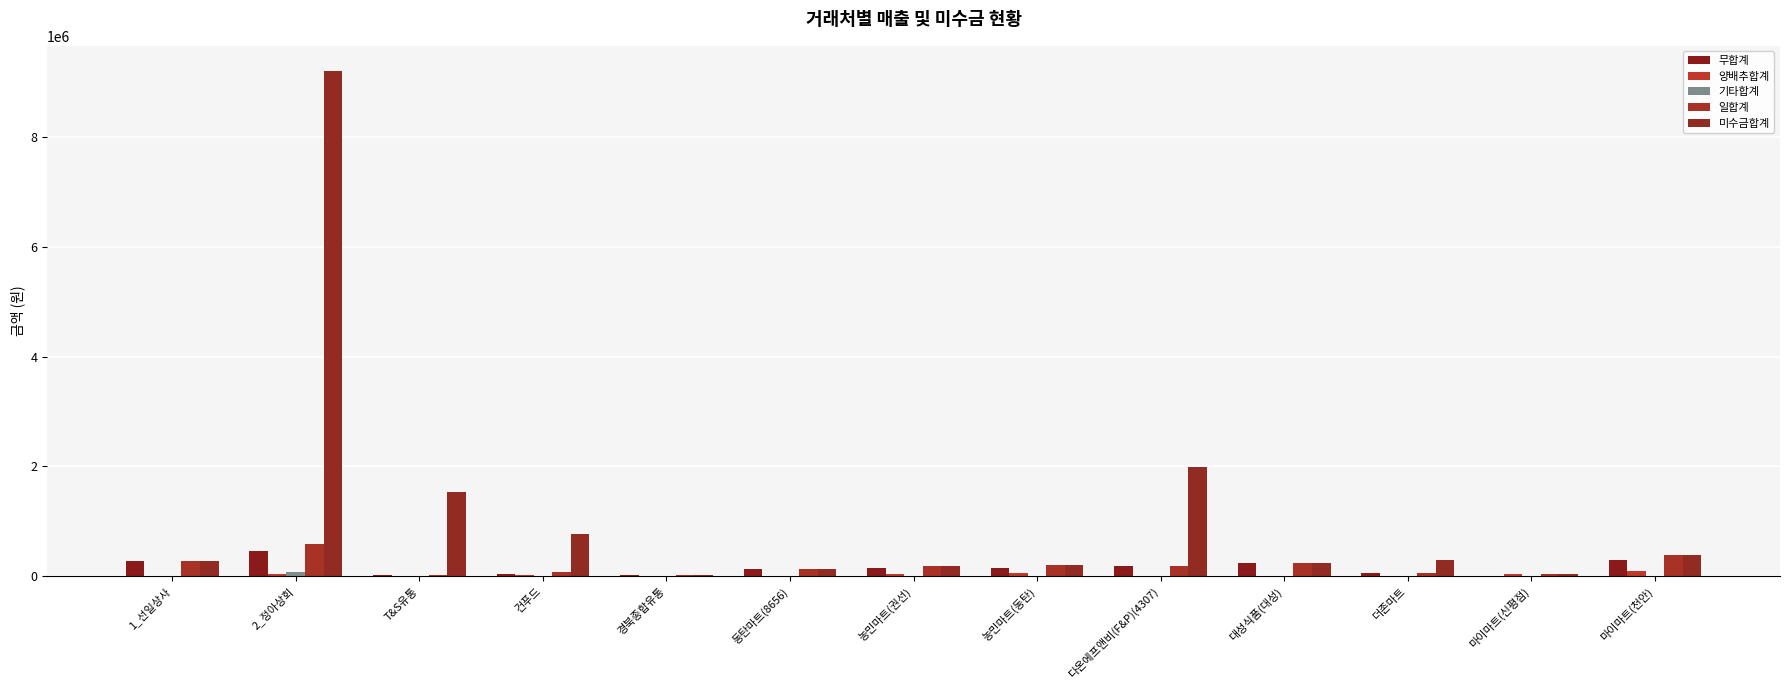

How many distinct data groups are displayed?

5